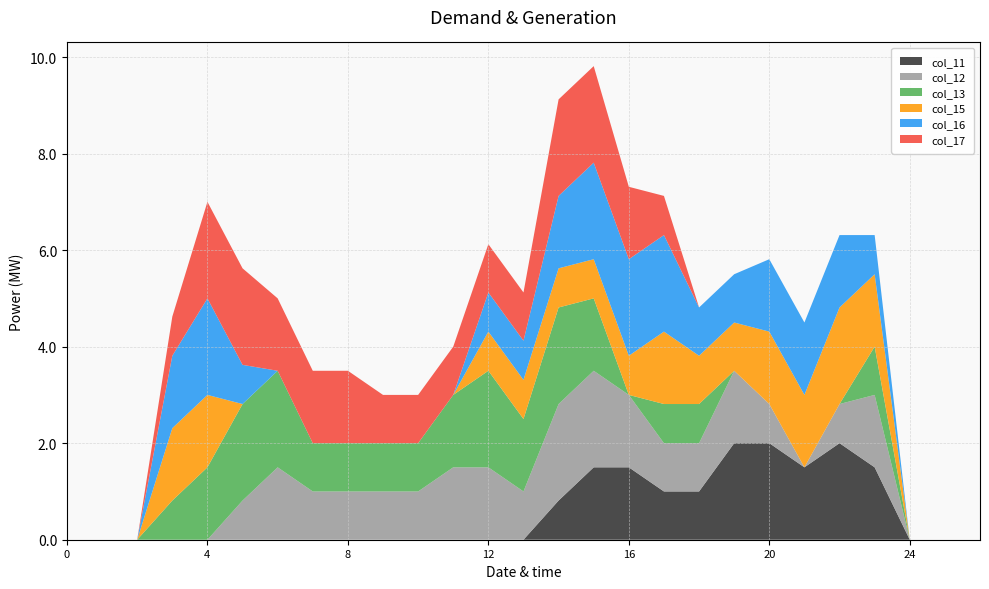

Reading left to right, extract all data points from this chart.

col_11: 0=0.0	1=0.0	2=0.0	3=0.0	4=0.0	5=0.0	6=0.0	7=0.0	8=0.0	9=0.0	10=0.0	11=0.0	12=0.0	13=0.0	14=0.8	15=1.5	16=1.5	17=1.0	18=1.0	19=2.0	20=2.0	21=1.5	22=2.0	23=1.5	24=0.0	25=0.0	26=0.0
col_12: 0=0.0	1=0.0	2=0.0	3=0.0	4=0.0	5=0.8	6=1.5	7=1.0	8=1.0	9=1.0	10=1.0	11=1.5	12=1.5	13=1.0	14=2.0	15=2.0	16=1.5	17=1.0	18=1.0	19=1.5	20=0.8	21=0.0	22=0.8	23=1.5	24=0.0	25=0.0	26=0.0
col_13: 0=0.0	1=0.0	2=0.0	3=0.8	4=1.5	5=2.0	6=2.0	7=1.0	8=1.0	9=1.0	10=1.0	11=1.5	12=2.0	13=1.5	14=2.0	15=1.5	16=0.0	17=0.8	18=0.8	19=0.0	20=0.0	21=0.0	22=0.0	23=1.0	24=0.0	25=0.0	26=0.0
col_15: 0=0.0	1=0.0	2=0.0	3=1.5	4=1.5	5=0.0	6=0.0	7=0.0	8=0.0	9=0.0	10=0.0	11=0.0	12=0.8	13=0.8	14=0.8	15=0.8	16=0.8	17=1.5	18=1.0	19=1.0	20=1.5	21=1.5	22=2.0	23=1.5	24=0.0	25=0.0	26=0.0
col_16: 0=0.0	1=0.0	2=0.0	3=1.5	4=2.0	5=0.8	6=0.0	7=0.0	8=0.0	9=0.0	10=0.0	11=0.0	12=0.8	13=0.8	14=1.5	15=2.0	16=2.0	17=2.0	18=1.0	19=1.0	20=1.5	21=1.5	22=1.5	23=0.8	24=0.0	25=0.0	26=0.0
col_17: 0=0.0	1=0.0	2=0.0	3=0.8	4=2.0	5=2.0	6=1.5	7=1.5	8=1.5	9=1.0	10=1.0	11=1.0	12=1.0	13=1.0	14=2.0	15=2.0	16=1.5	17=0.8	18=0.0	19=0.0	20=0.0	21=0.0	22=0.0	23=0.0	24=0.0	25=0.0	26=0.0